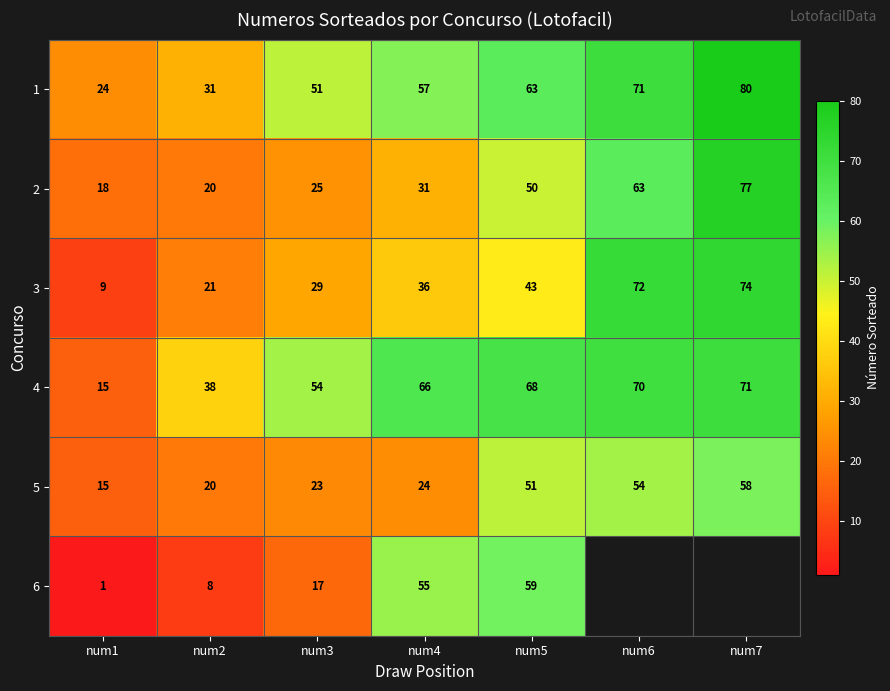

Is the value of 6 at num1 greater than the value of 5 at num7?

No